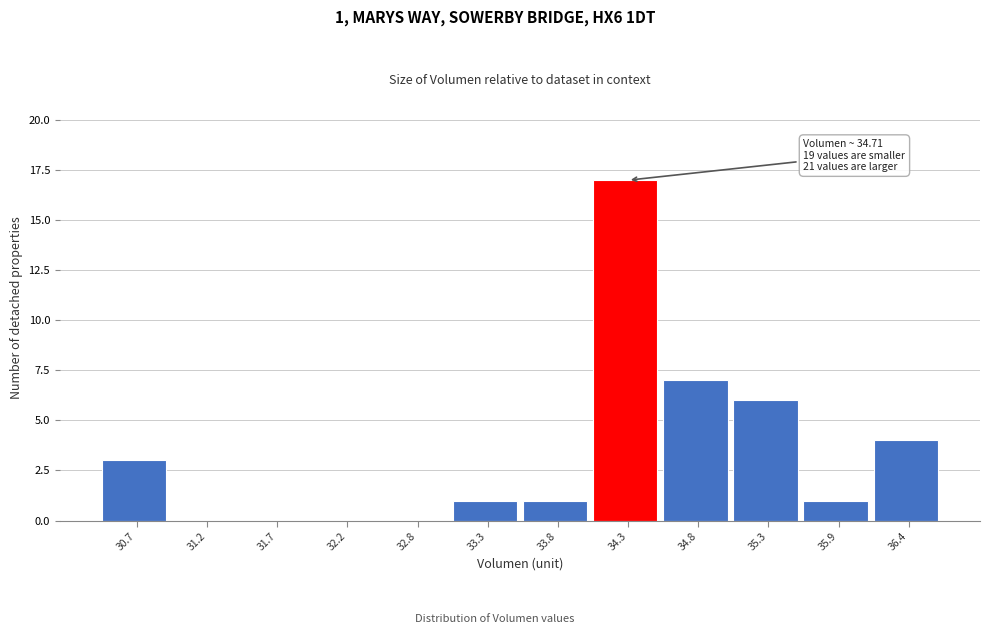

Reading right to left, list all the values displayed in this chart.

36.4=4	35.9=1	35.3=6	34.8=7	34.3=17	33.8=1	33.3=1	32.8=0	32.2=0	31.7=0	31.2=0	30.7=3